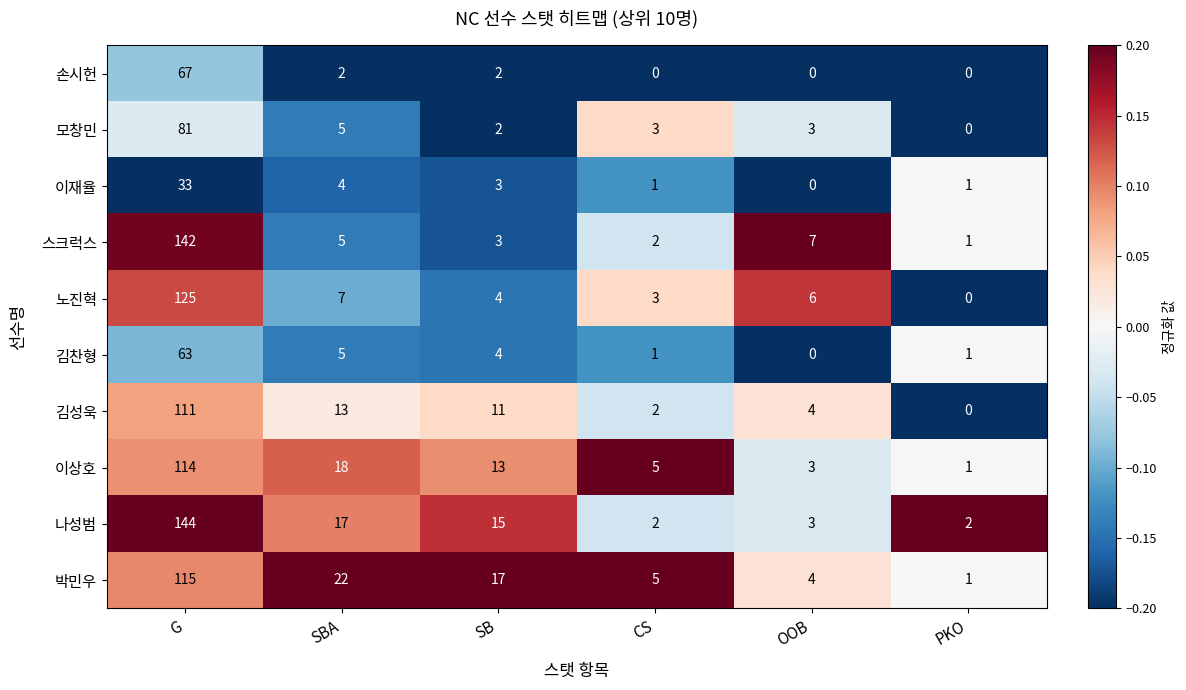

Read the 나성범 value at SBA, to the nearest 5.

15